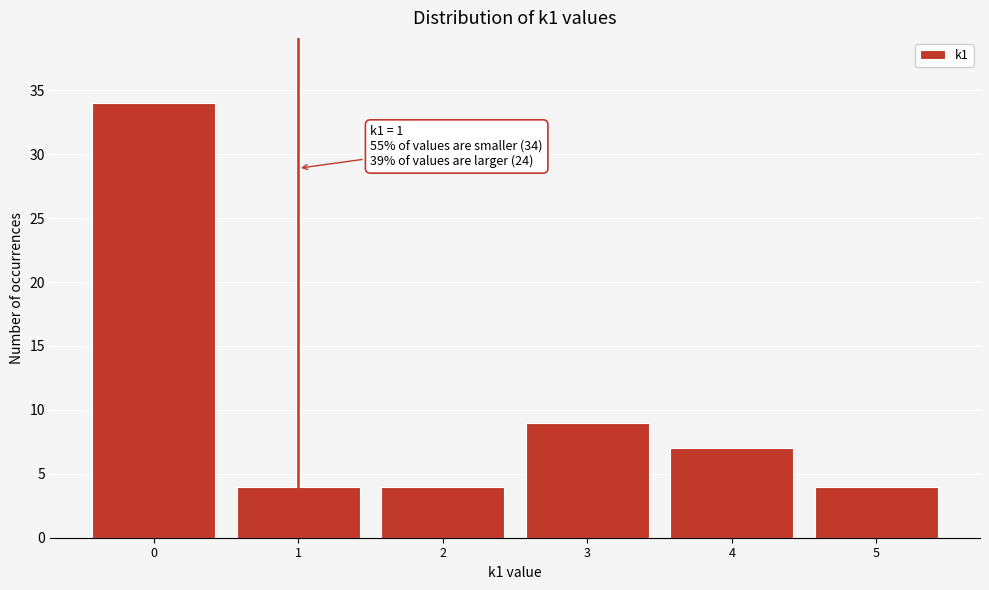

Which range on the x-axis has the tallest bar?

-0.5 to 0.5